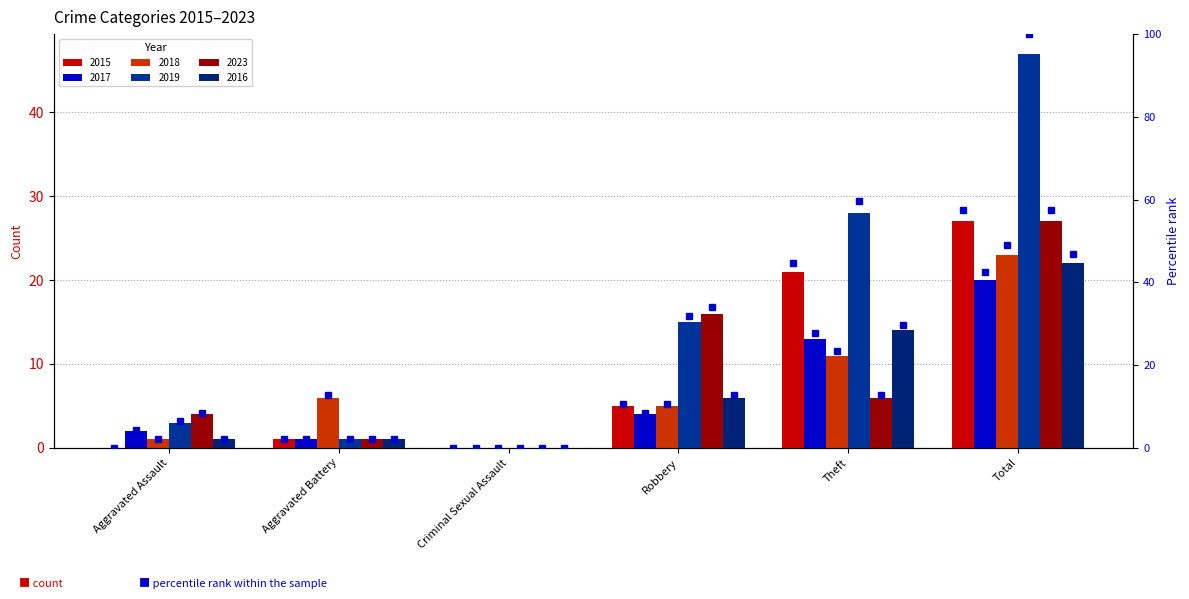

Does the chart contain any negative values?

No